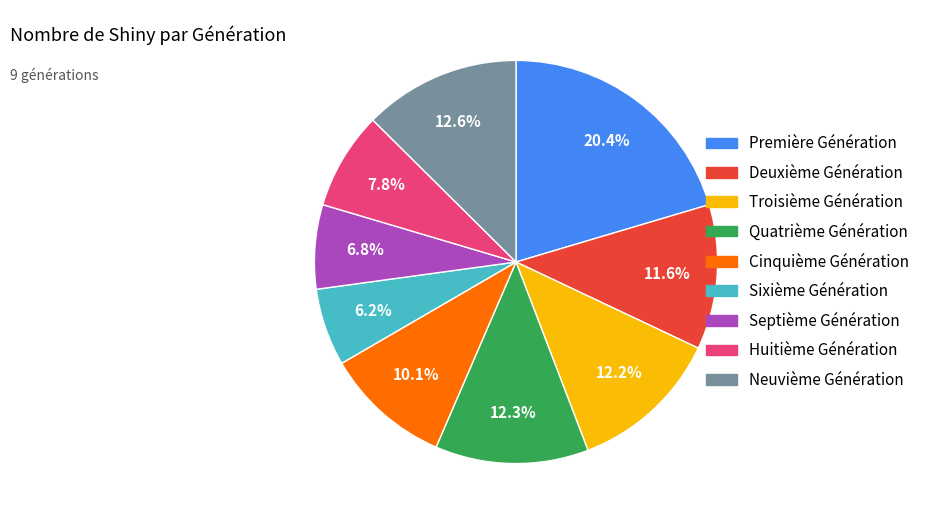

How many slices are in this pie chart?

9